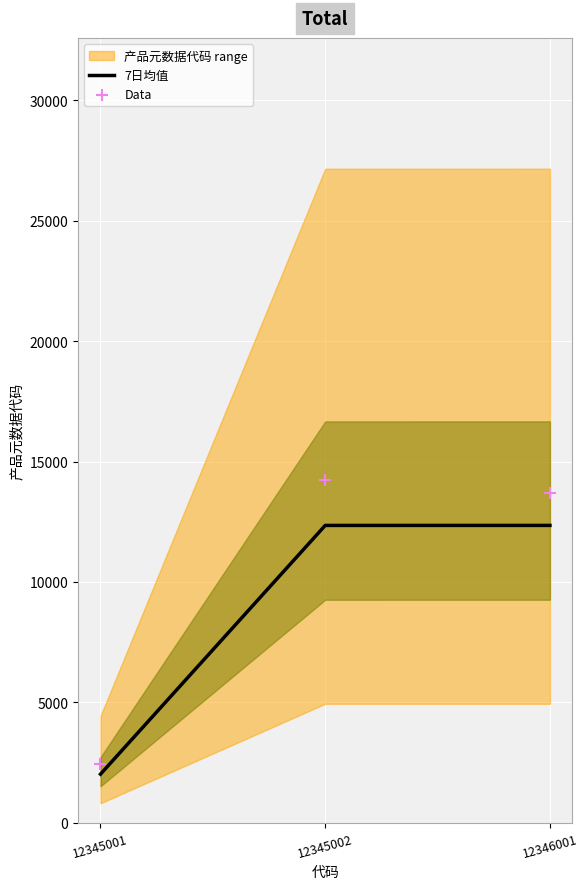

Is it true that 7日均值 equals 2015 at 12345001?

True